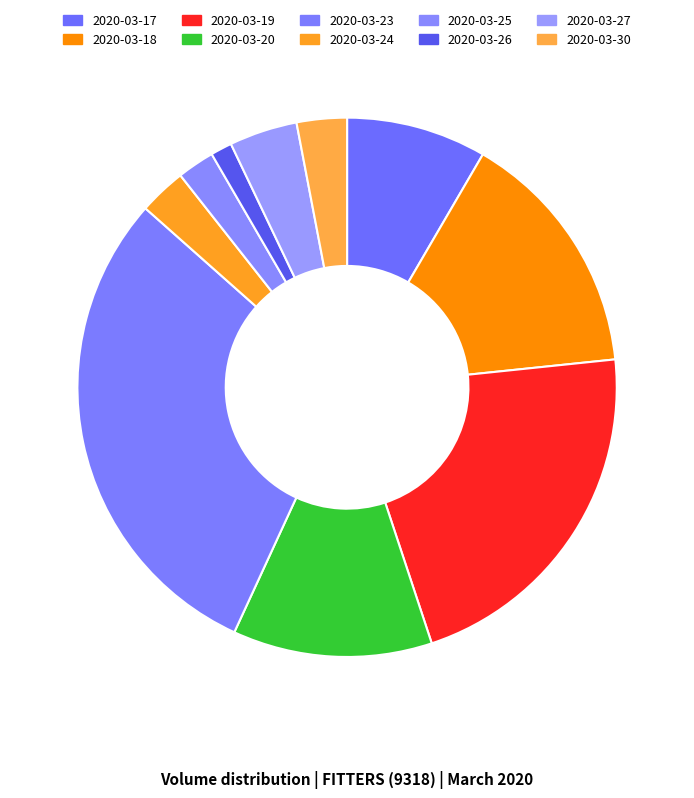

Which category has the biggest portion of the pie?

2020-03-23